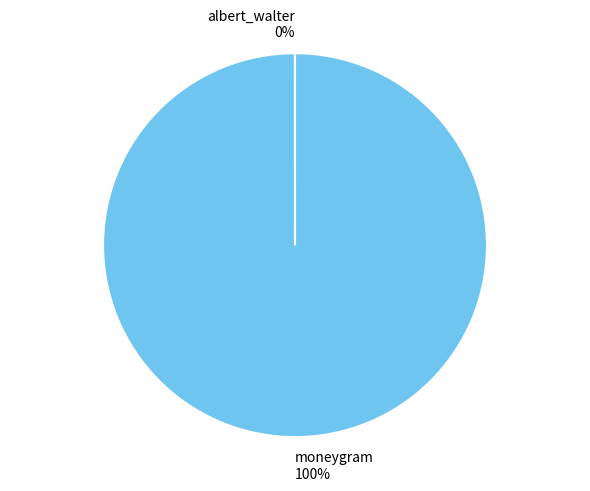

Is it true that moneygram is 100% of the pie?

True